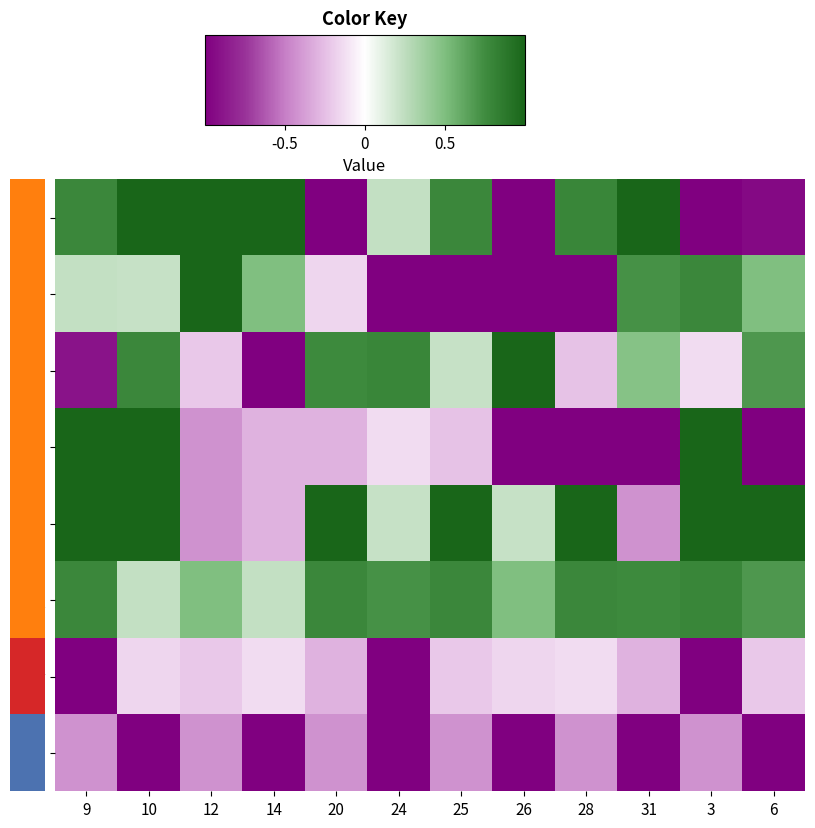

What is the difference between the highest and lowest values at 10?

2.0